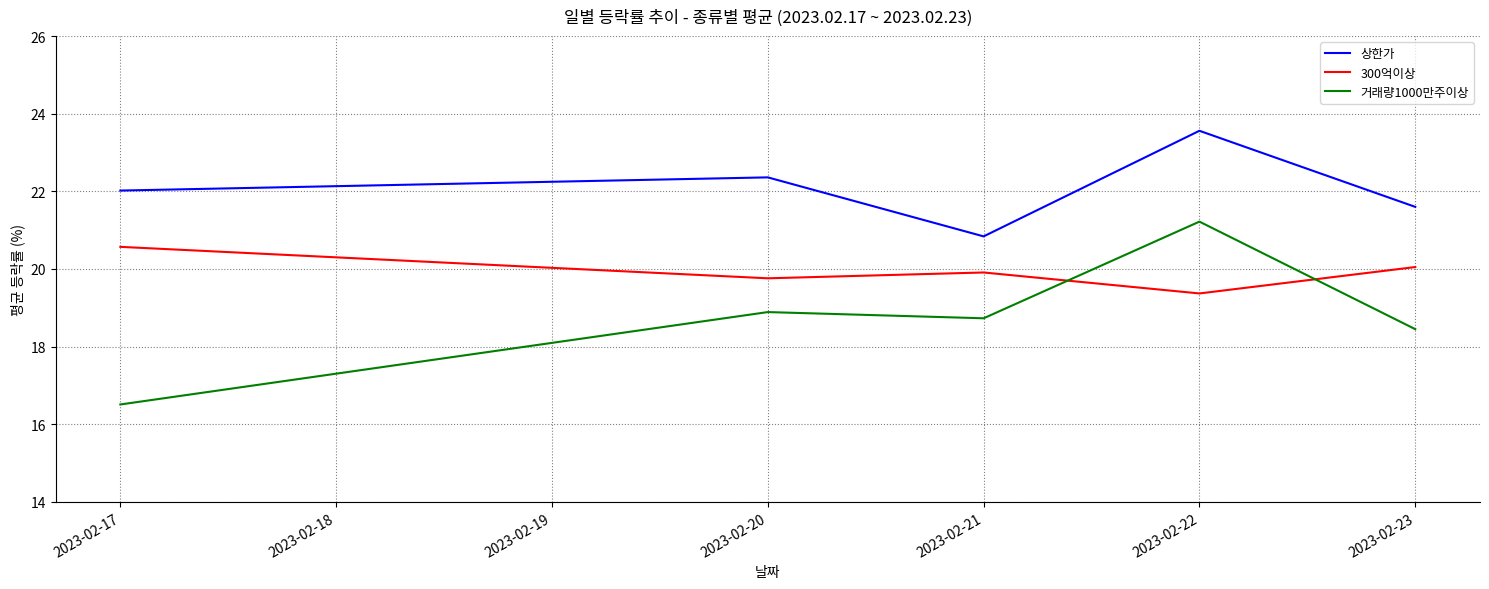

After their last crossing, which series has the higher values: 300억이상 or 거래량1000만주이상?

300억이상